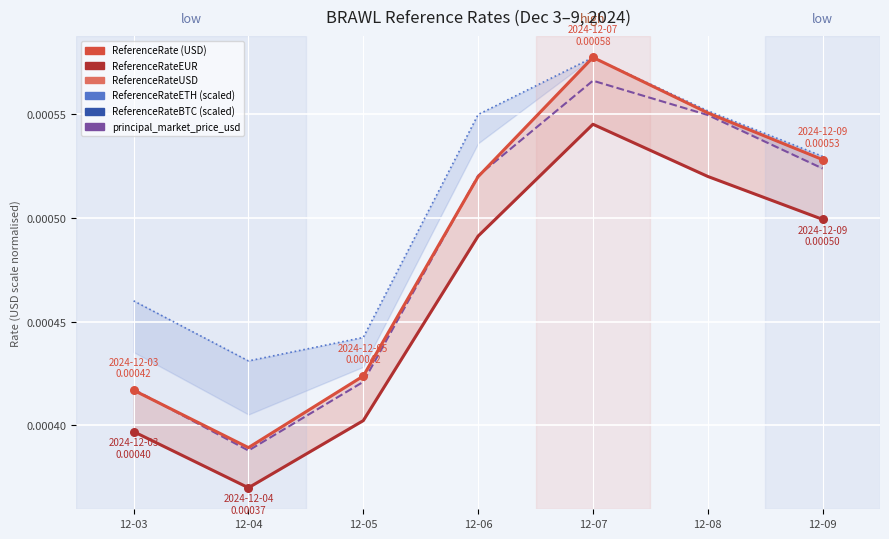

At which category is the sum across all series the highest?

12-07